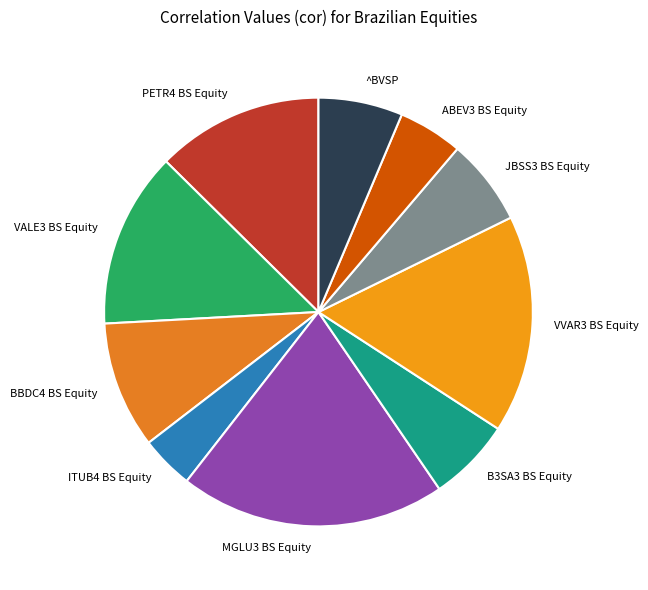

Is there a majority slice in this chart?

No